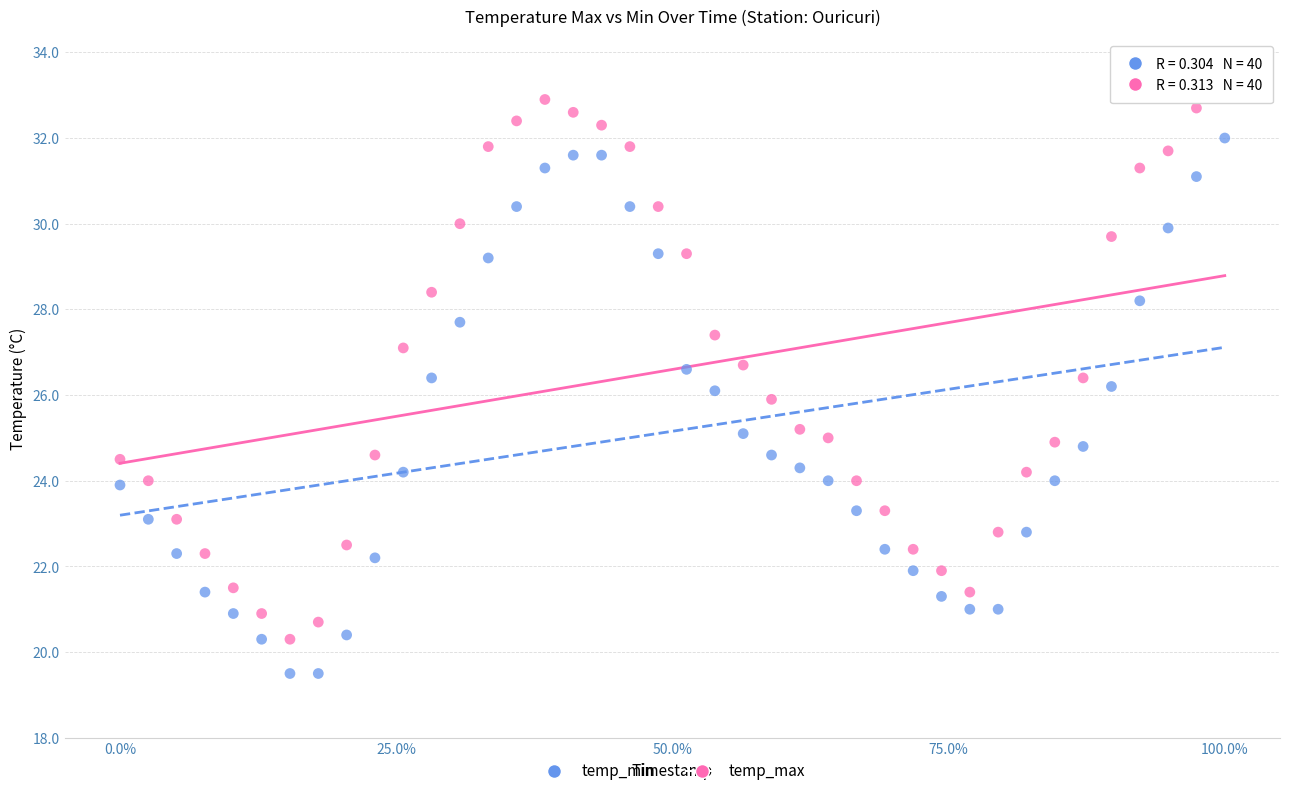

Which series has the widest spread of Y values?

temp_max